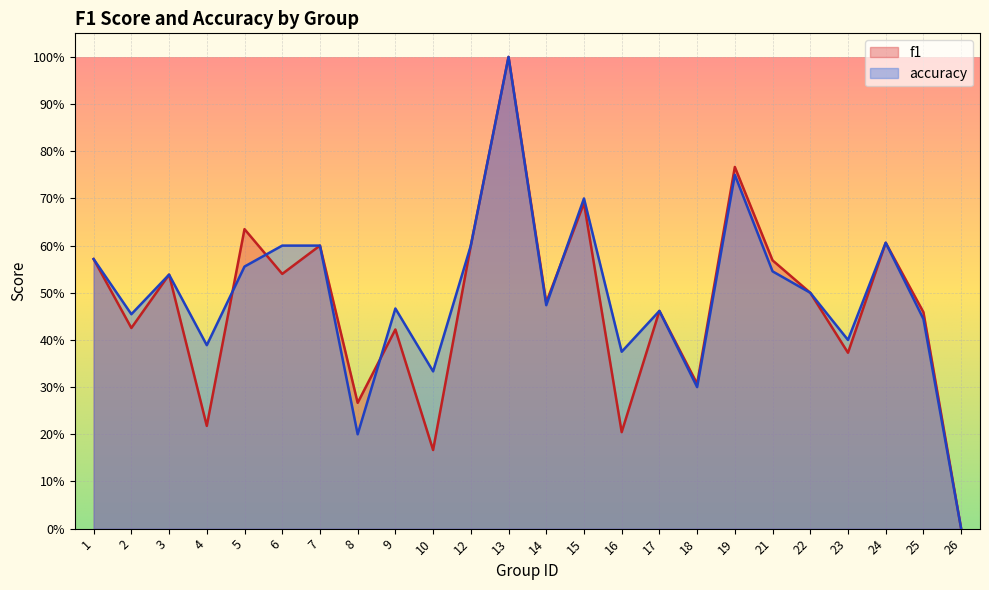

Where is the first local maximum for accuracy?

3